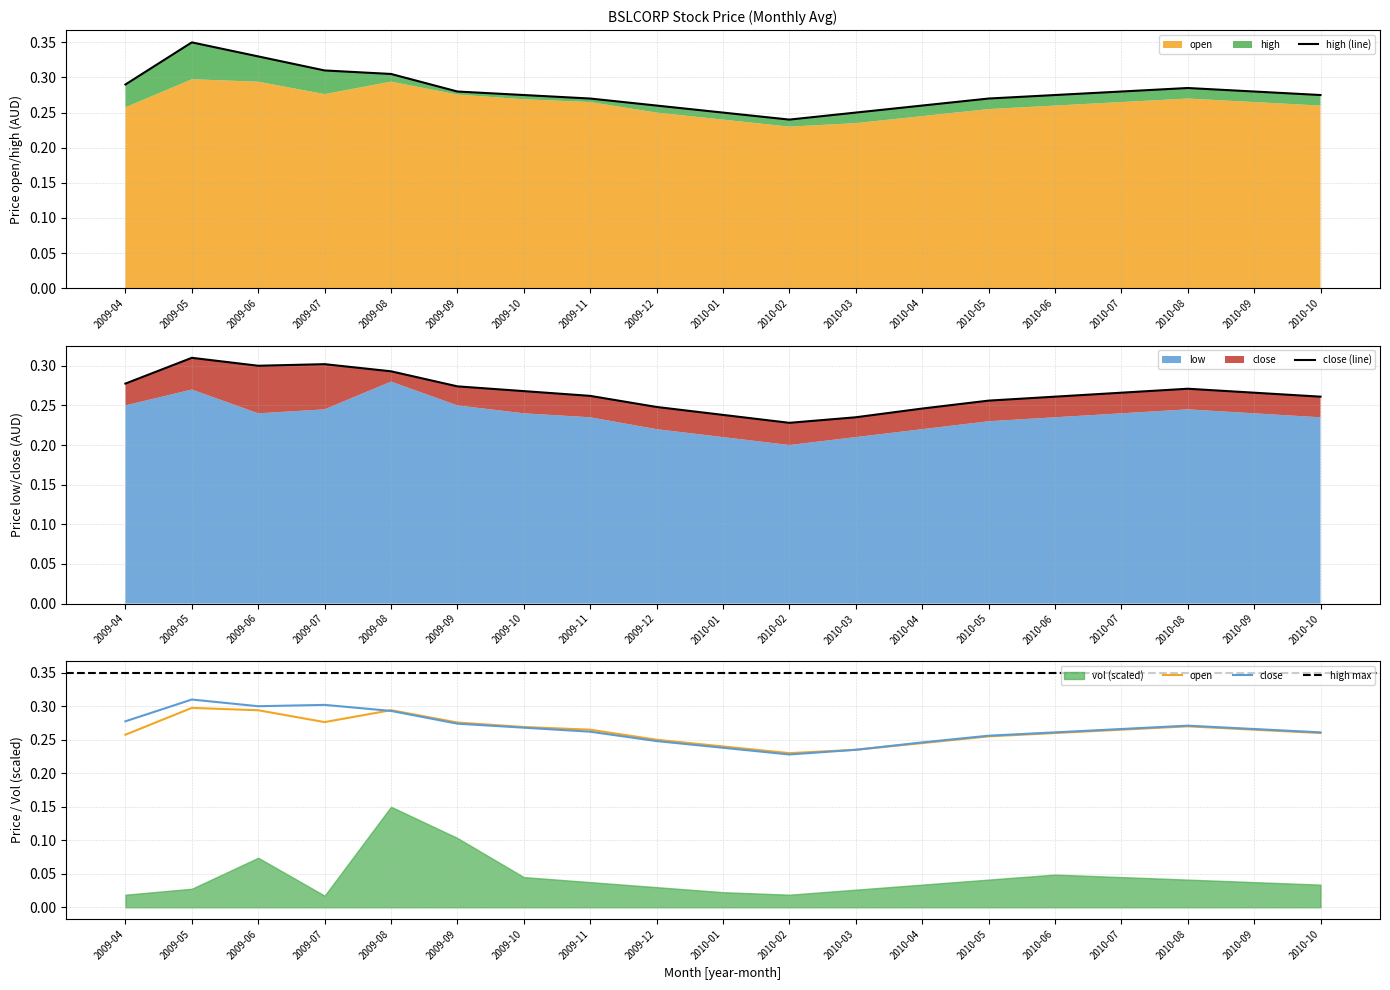

Between 2010-02 and 2010-10, which series saw the biggest shift?

high